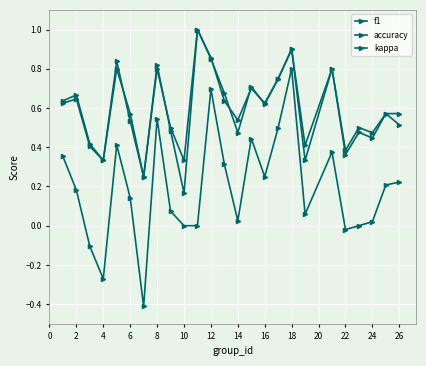

How many lines are shown in the chart?

3